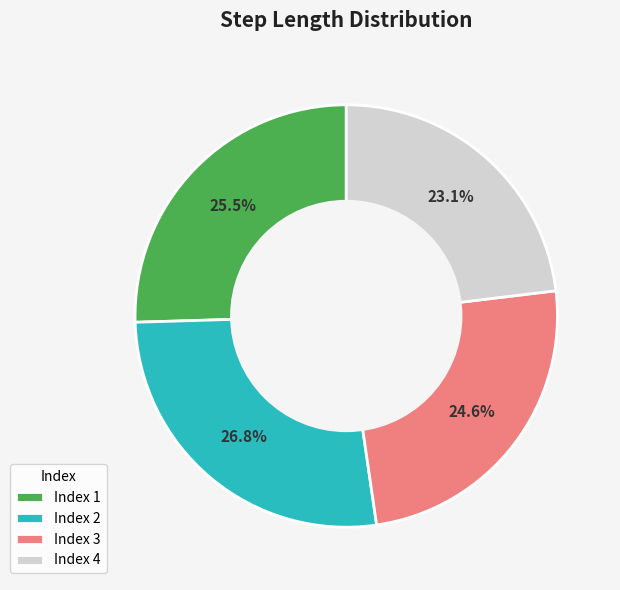

Combined, do Index 2 and Index 1 account for over 50%?

Yes